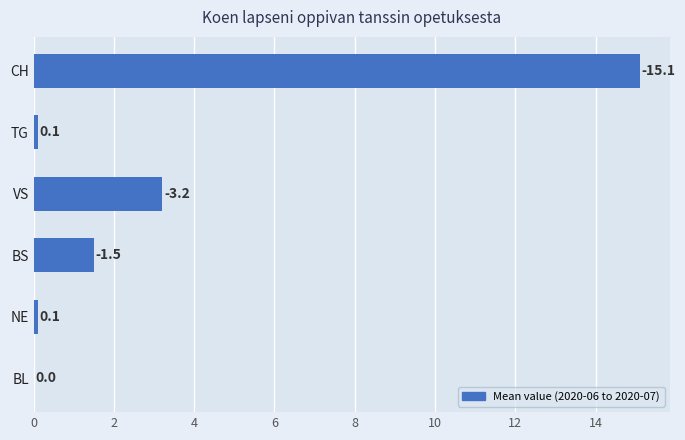

What is the sum of all values?

20.0